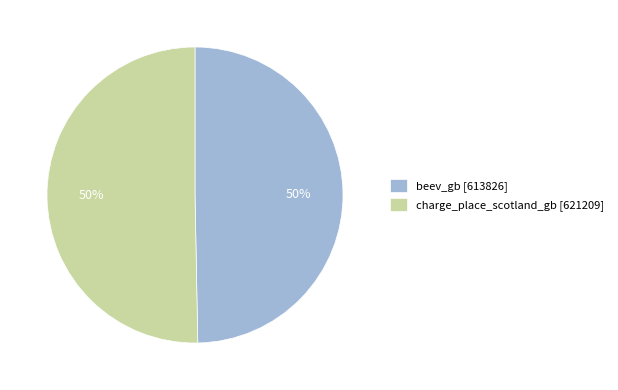

What percentage is the beev_gb [613826] slice, to the nearest percent?

50%